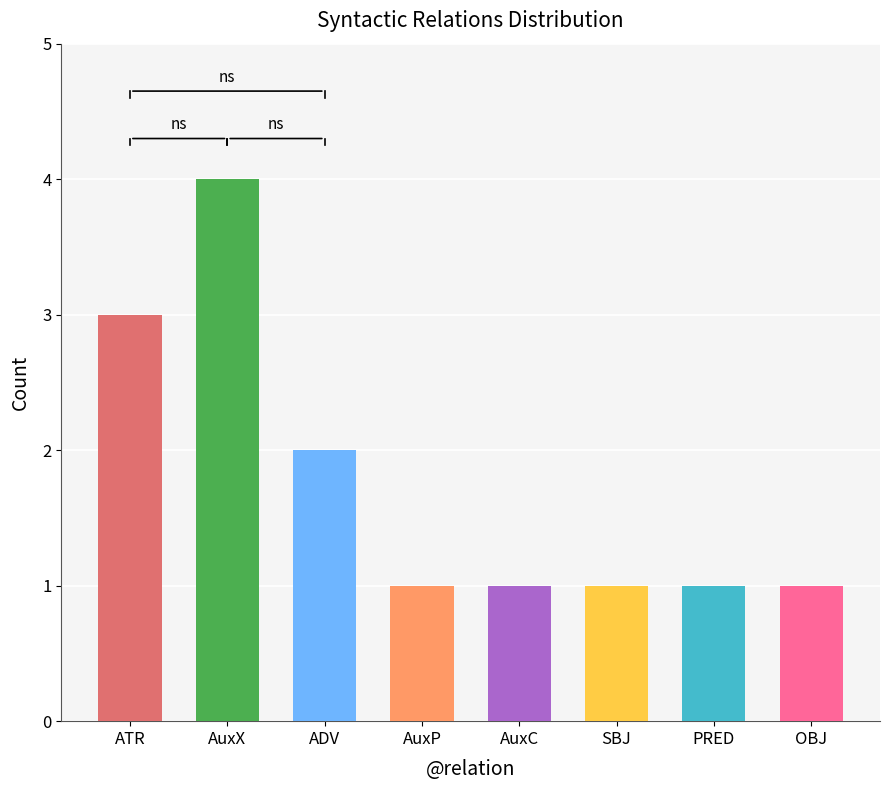

Reading right to left, what are all the values shown in this chart?

1	1	1	1	1	2	4	3